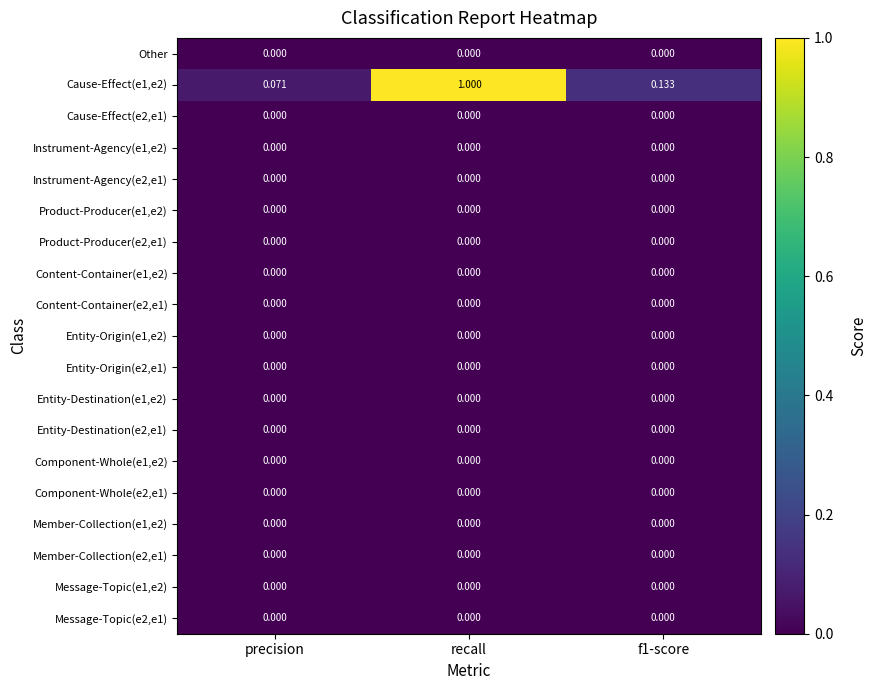

Which series changed the most between precision and recall?

Cause-Effect(e1,e2)